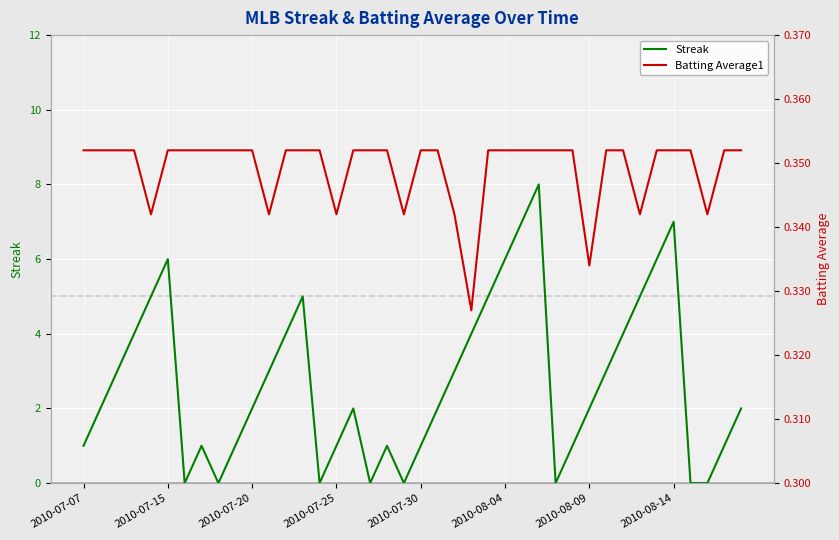

Is the value of Batting Average1 at 2010-08-04 greater than the value of Streak at 22?

No